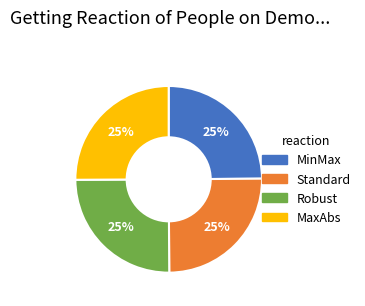

The MaxAbs slice represents 25% of the pie. True or false?

True